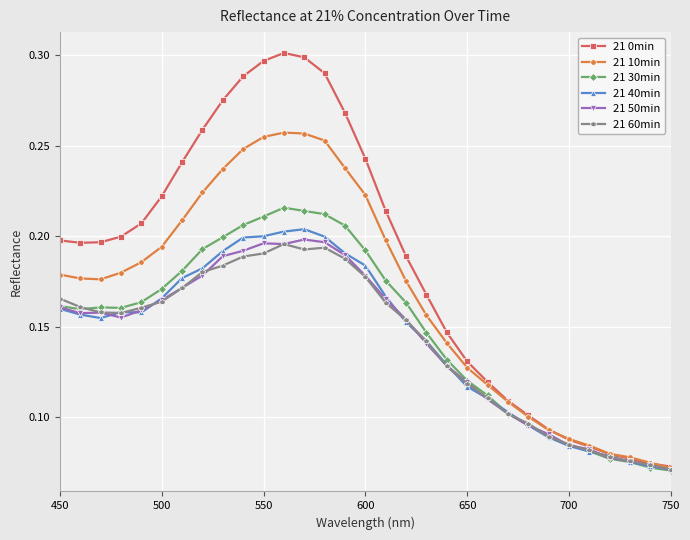

At how many categories does at least one series exceed 0?

31